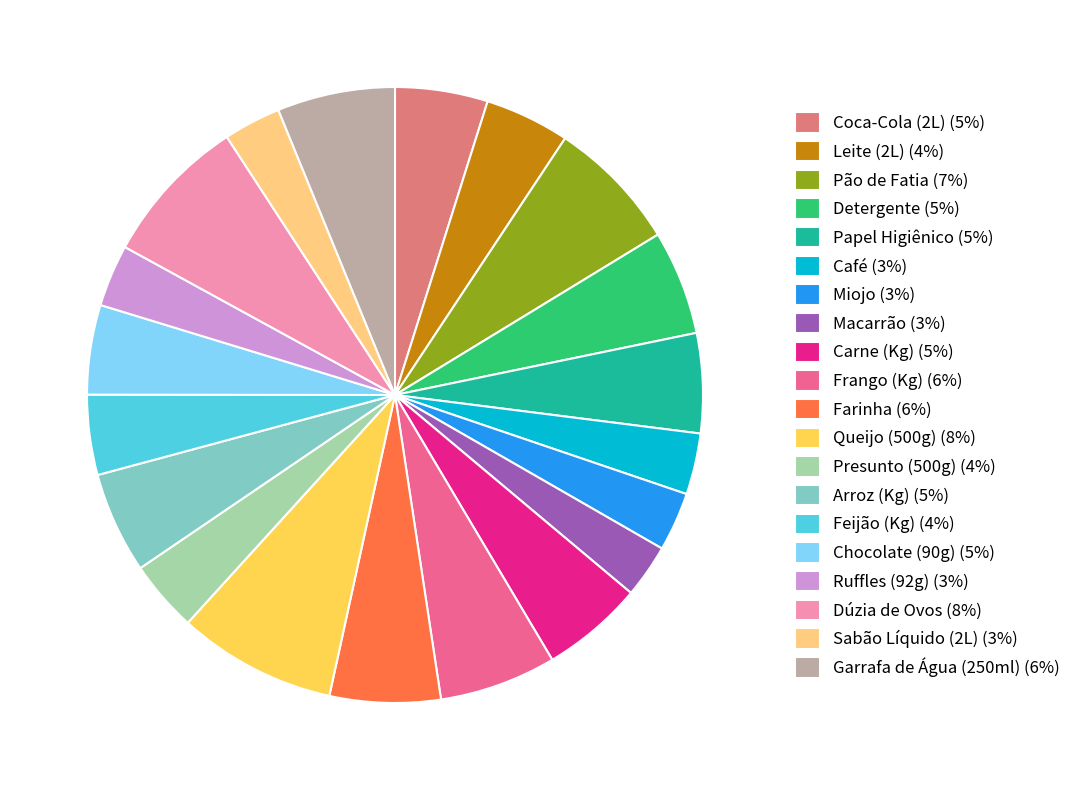

Is Queijo (500g) the majority of the pie?

No